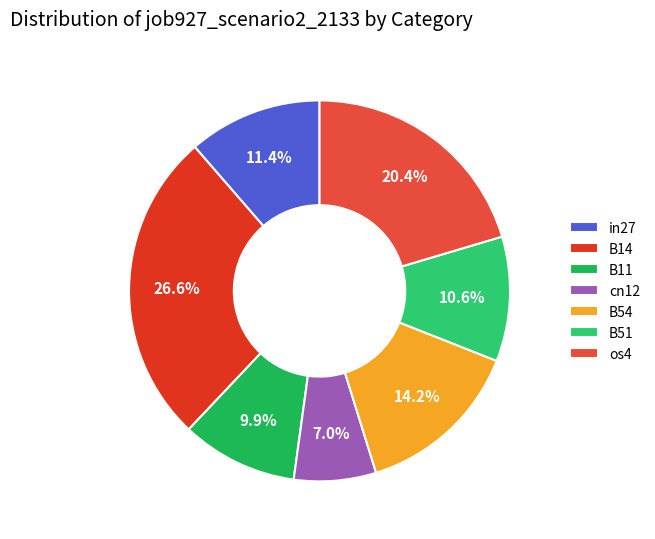

True or false: cn12 accounts for 1% of the total.

False